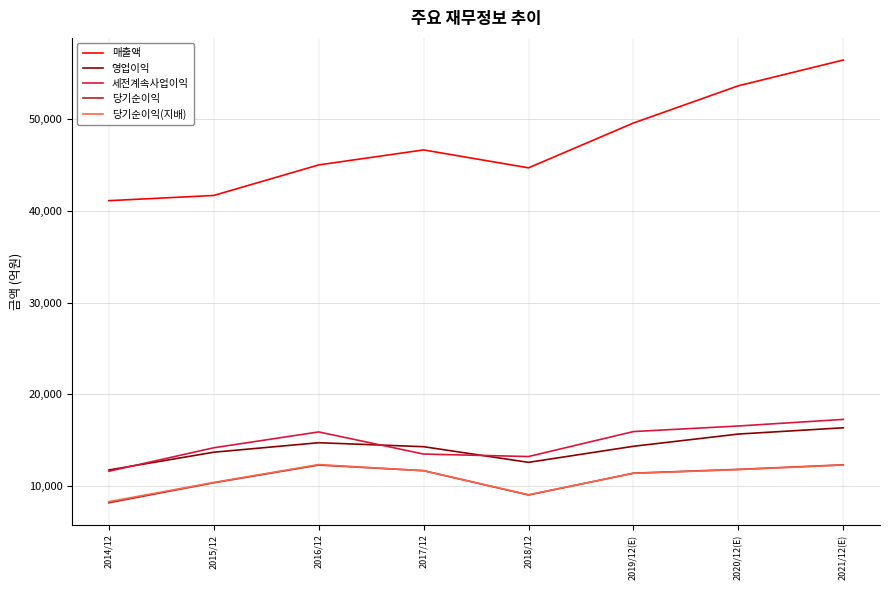

Which label corresponds to the largest value in the chart?

2021/12(E)